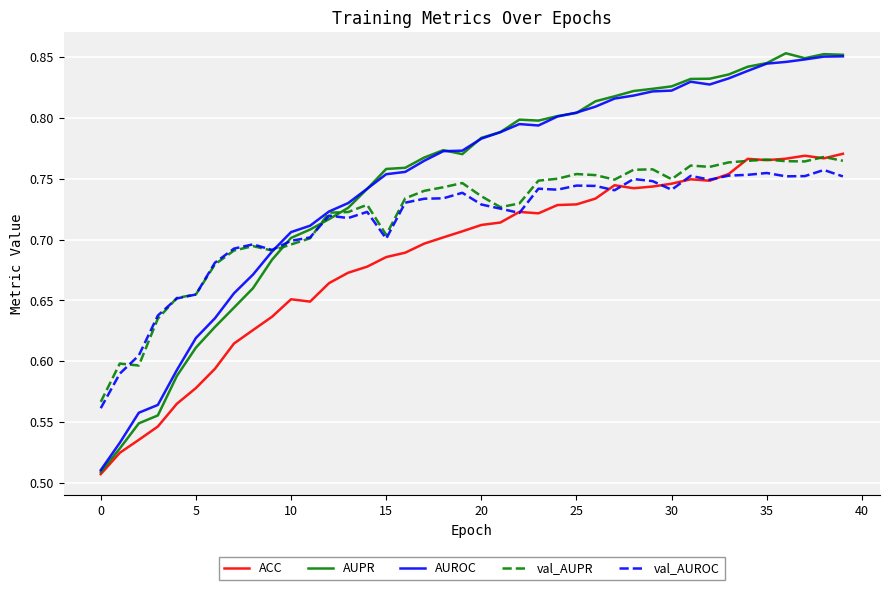

In AUROC, how many points are higher than both neighbors (excluding endpoints)?

2